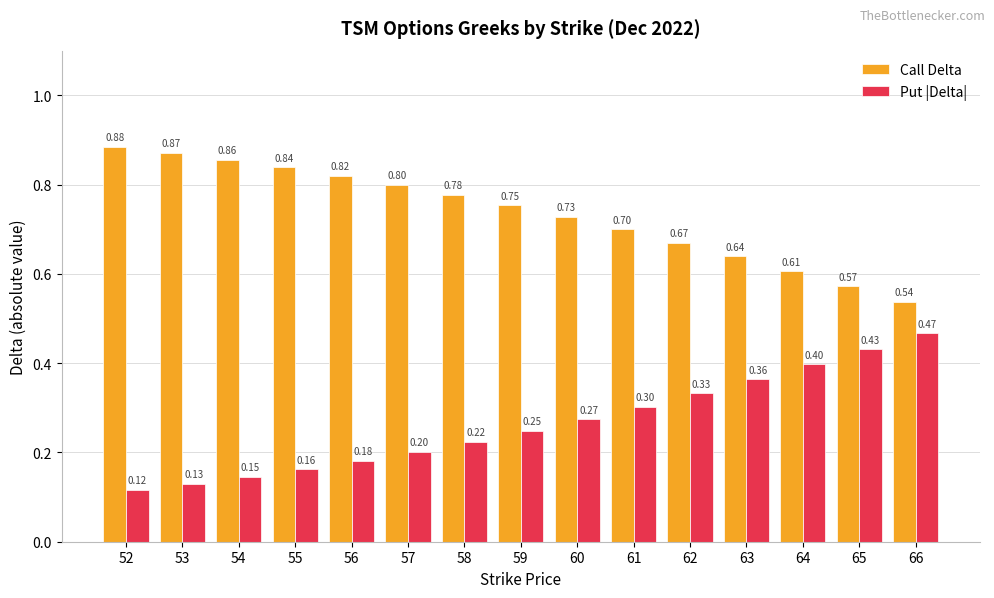

Which series has the widest spread of values?

Put |Delta|